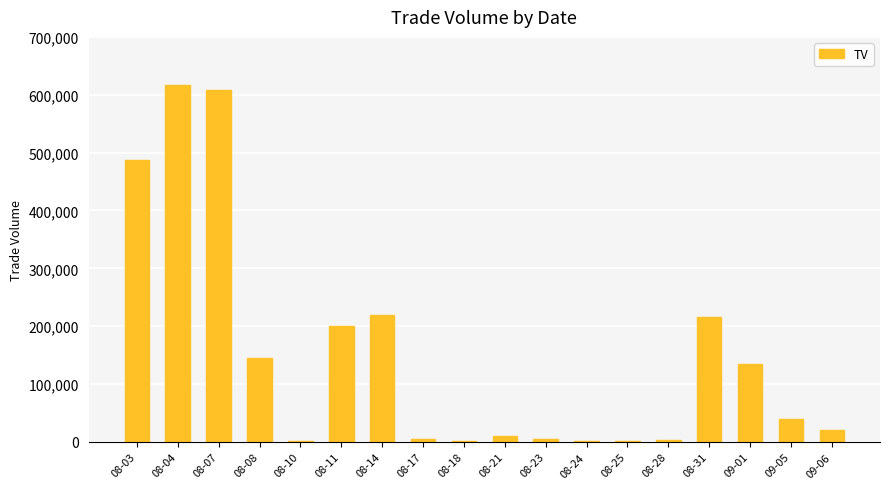

At which label does the data first exceed 40000?

08-03